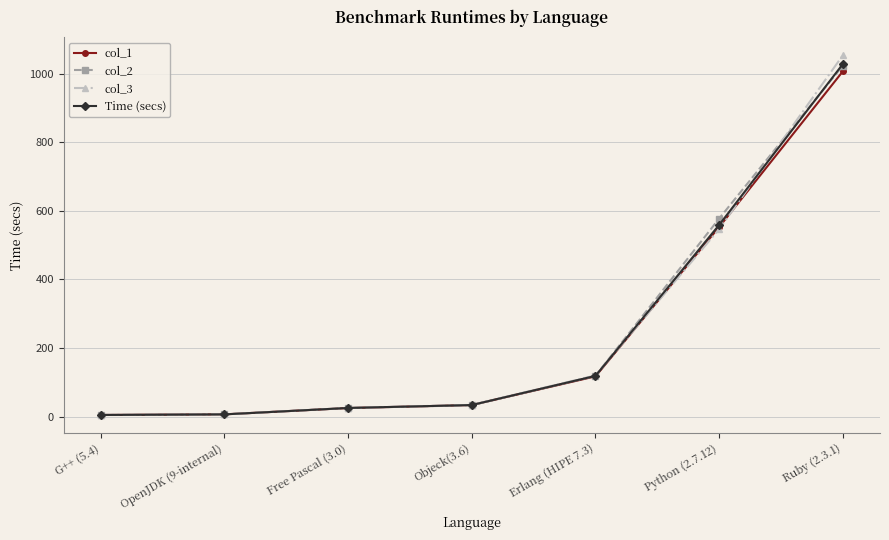

Which series has the widest spread of values?

col_3